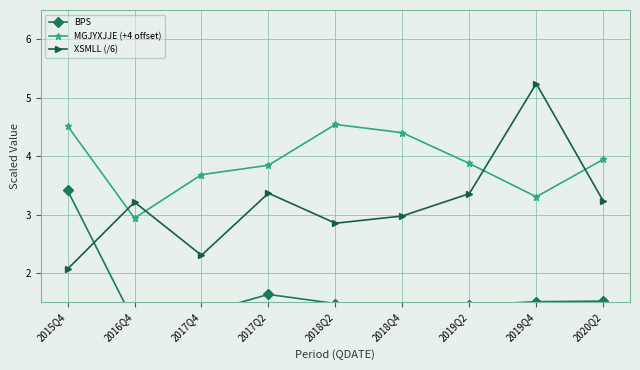

How many distinct data groups are displayed?

3